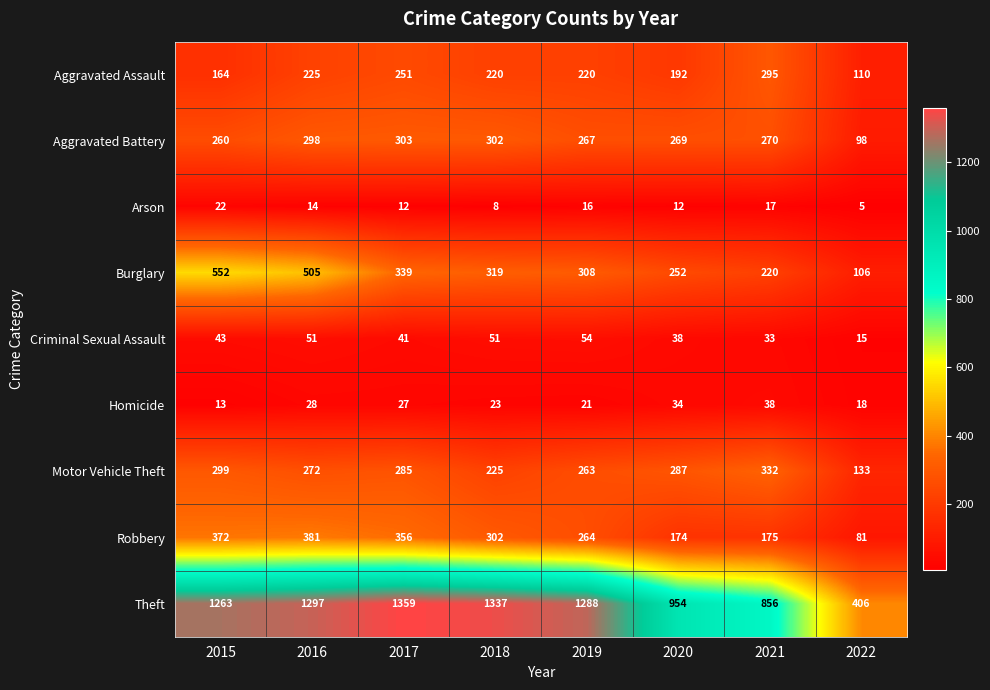

What is the spread (max minus min) of values at 2020?

942